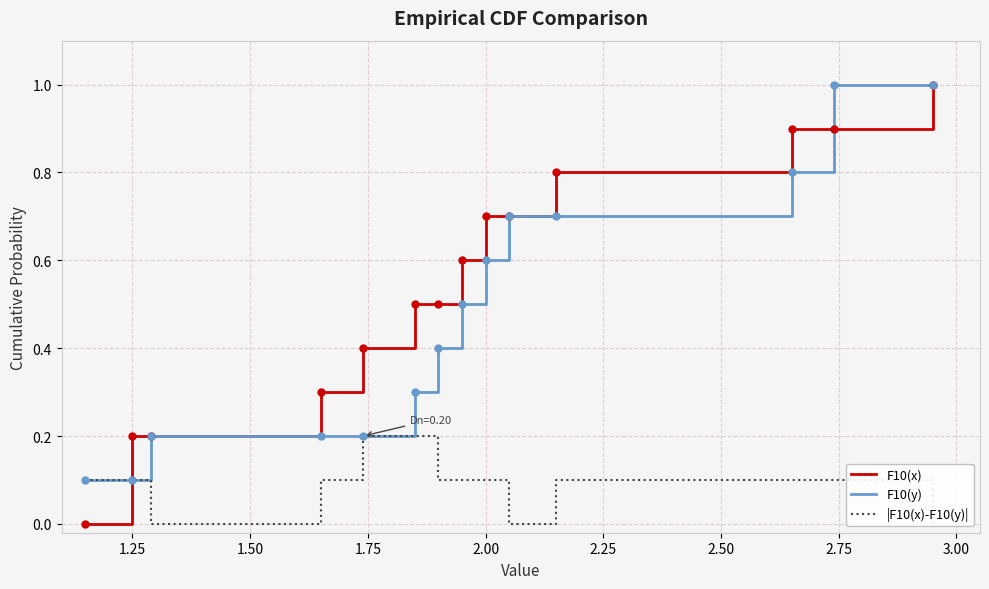

Which series has the widest spread of values?

F10(x)